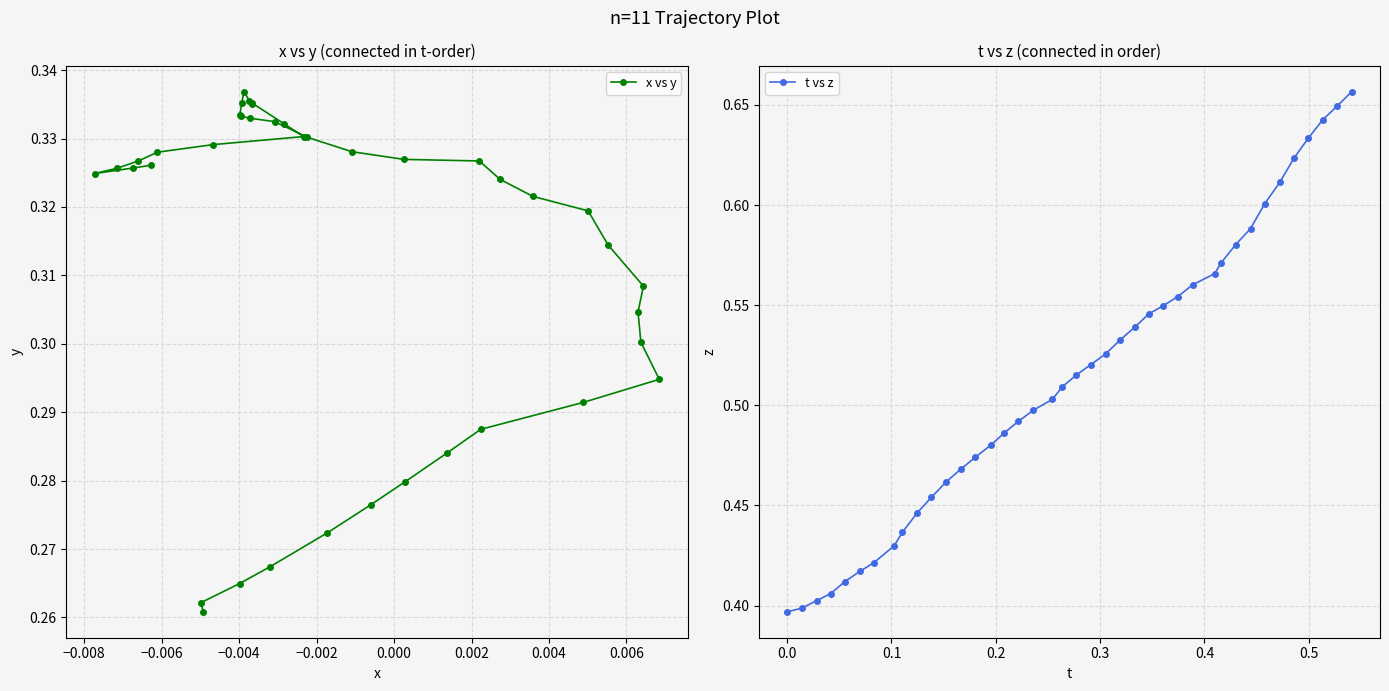

How many x vs y values are between 0 and 1?

40